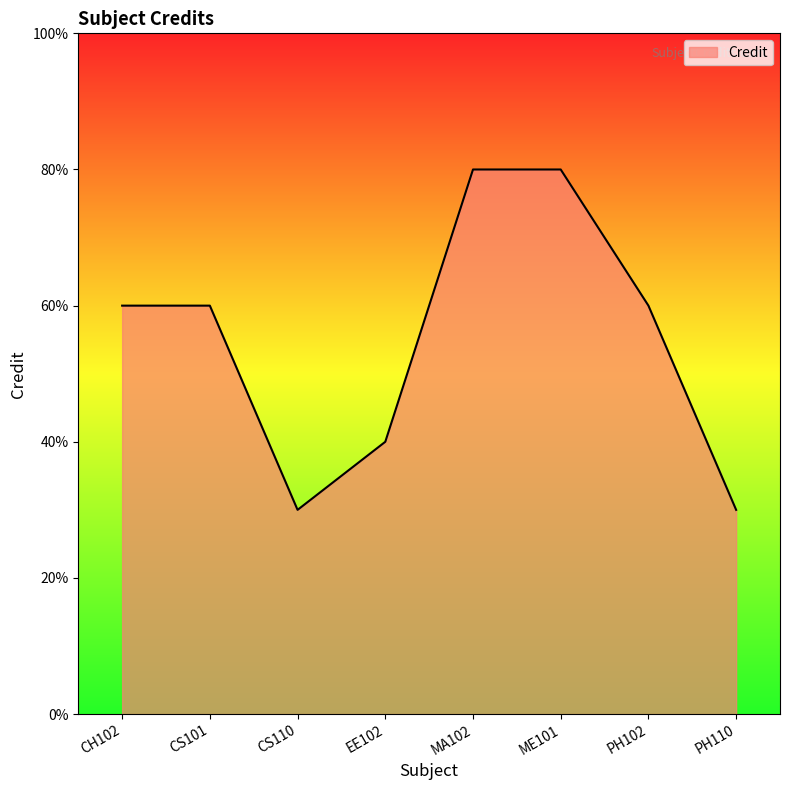

Does the chart have visible grid lines?

No